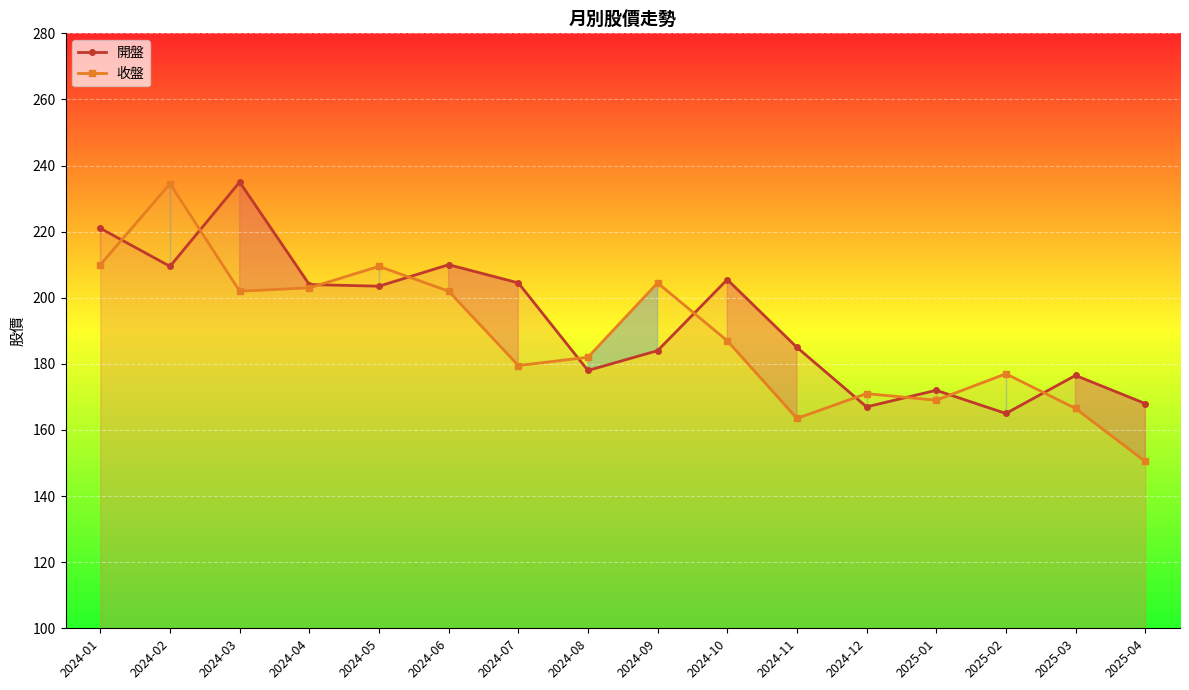

True or false: 開盤 has a value of 172.0 at 2025-01.

True